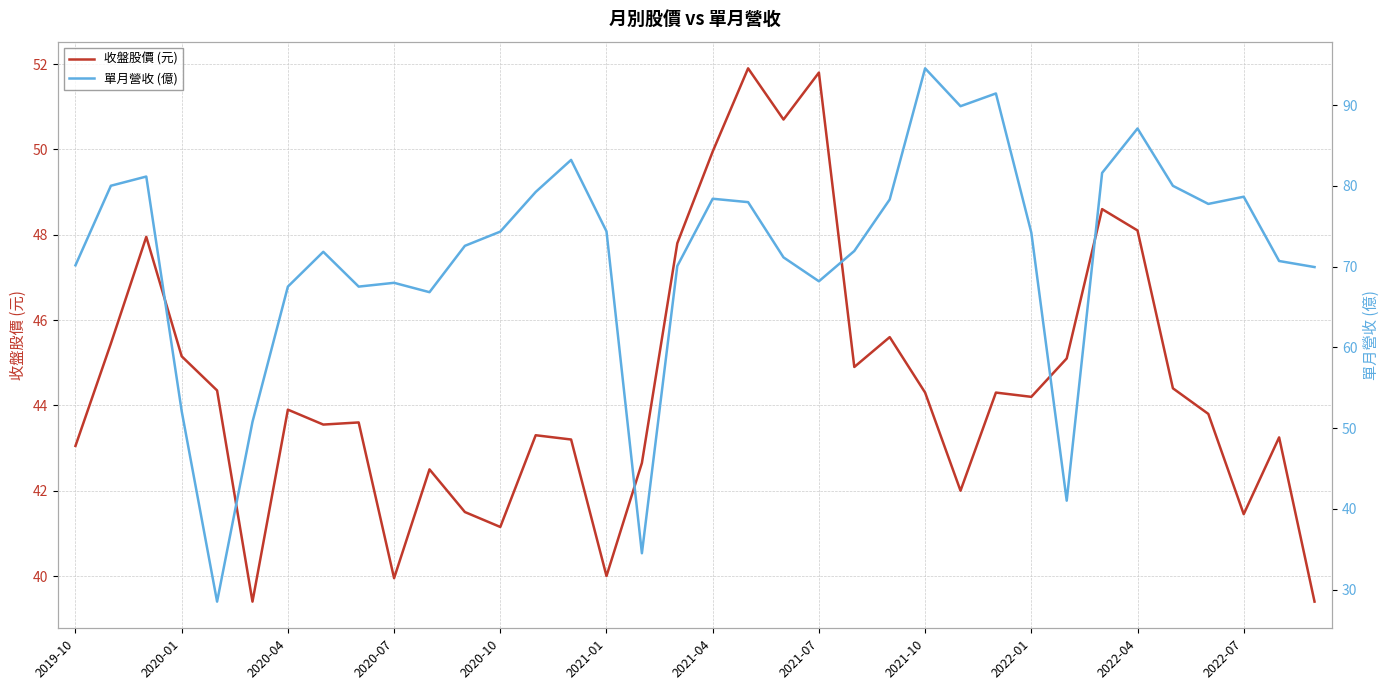

What is the highest value of the 收盤股價 (元) series?

51.9